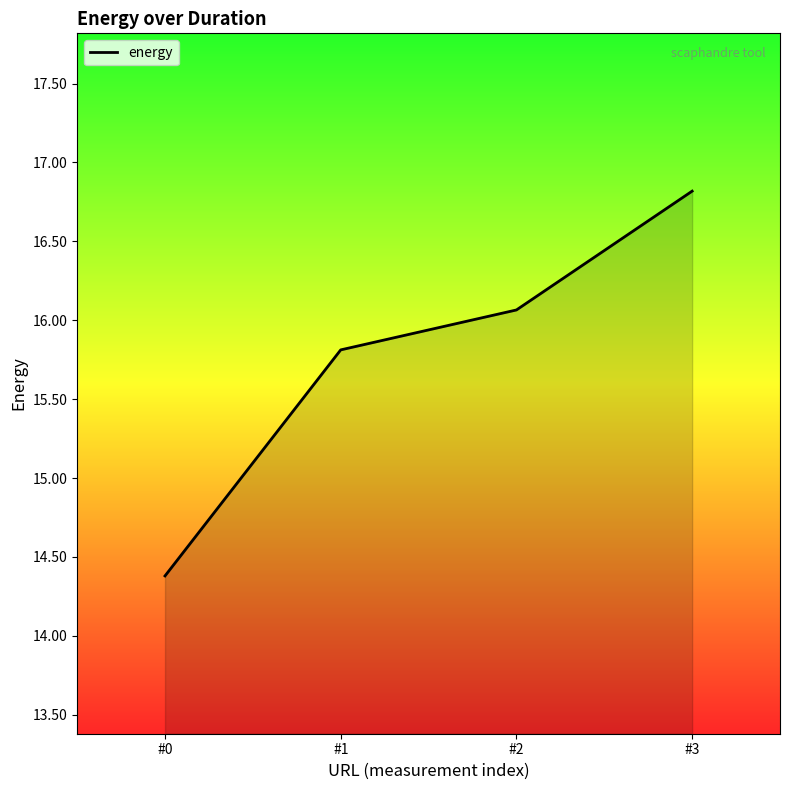

What is the change in value from #1 to #3?

+1.0